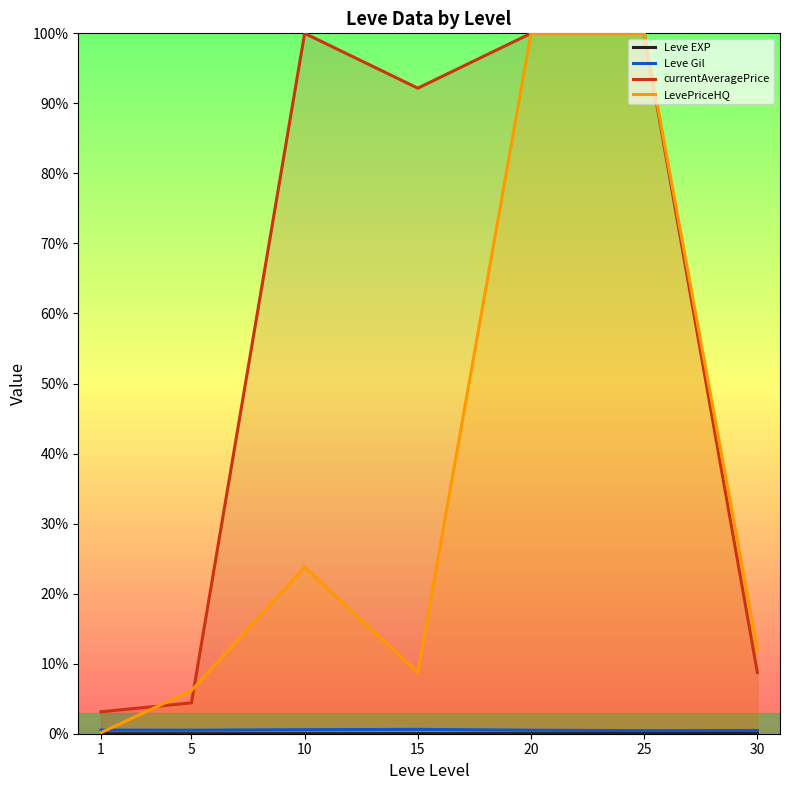

True or false: Leve EXP has a value of 4.5 at 20.

False